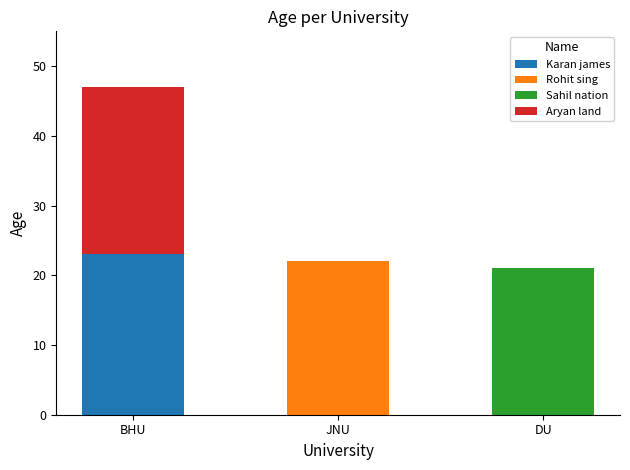

What is the total value across all series at DU?

21